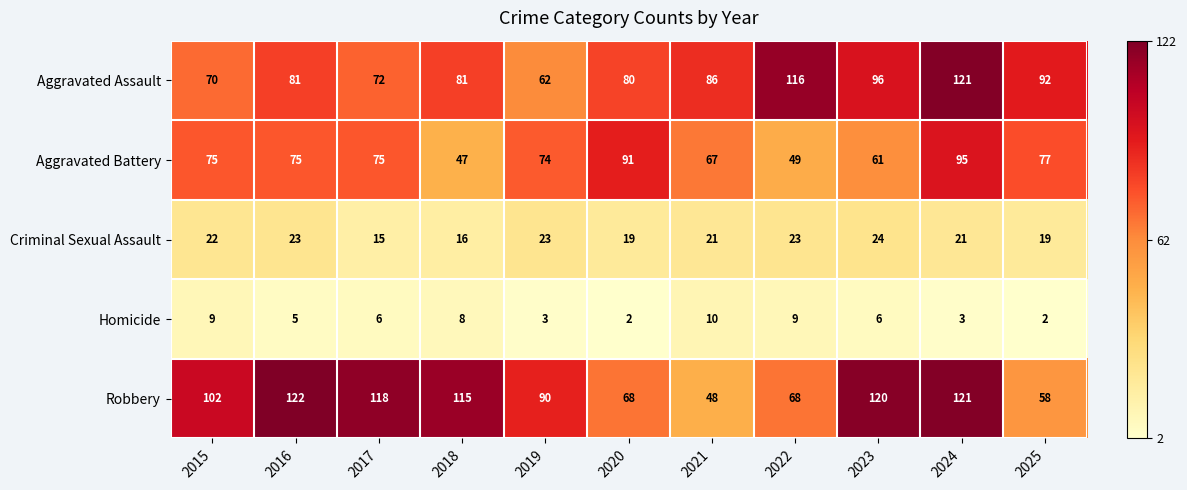

What is the difference between the second highest and minimum values in the Robbery series?

73